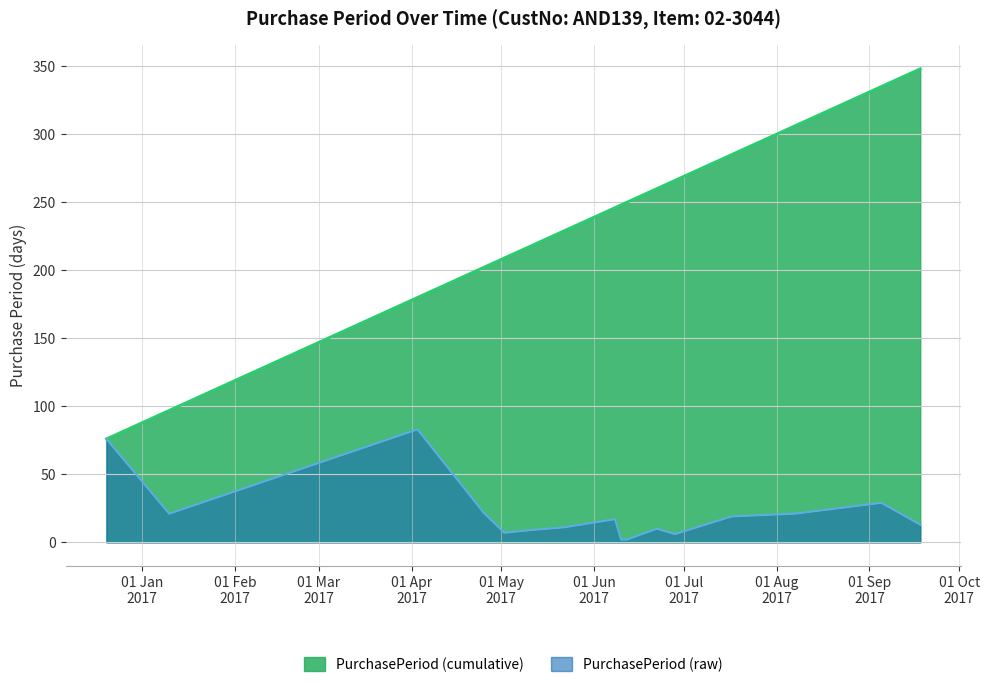

Reading right to left, list all the values displayed in this chart.

13	29	21	19	6	10	2	2	17	11	9	7	22	83	21	76